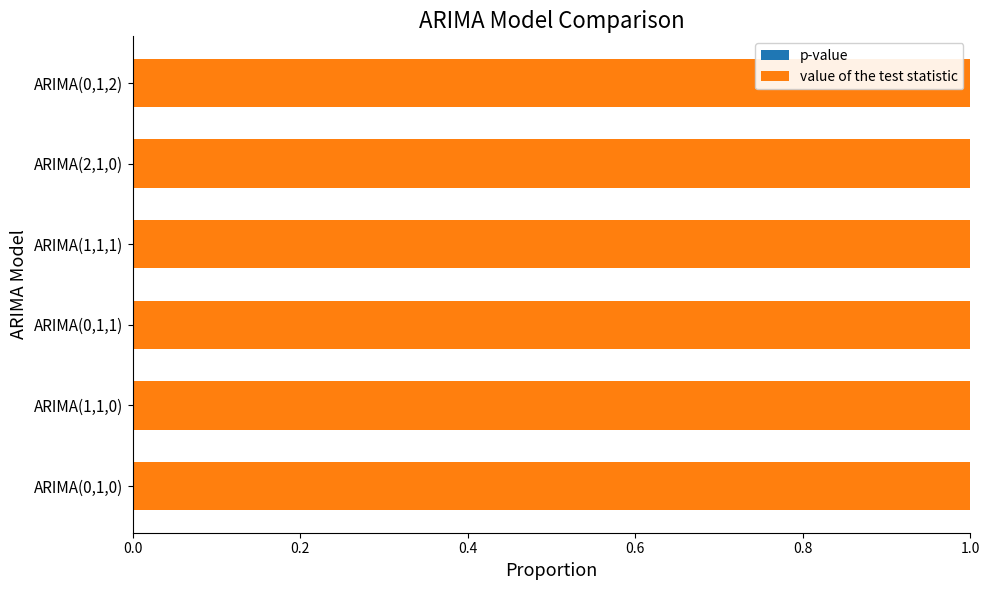

How many series are shown in this chart?

2